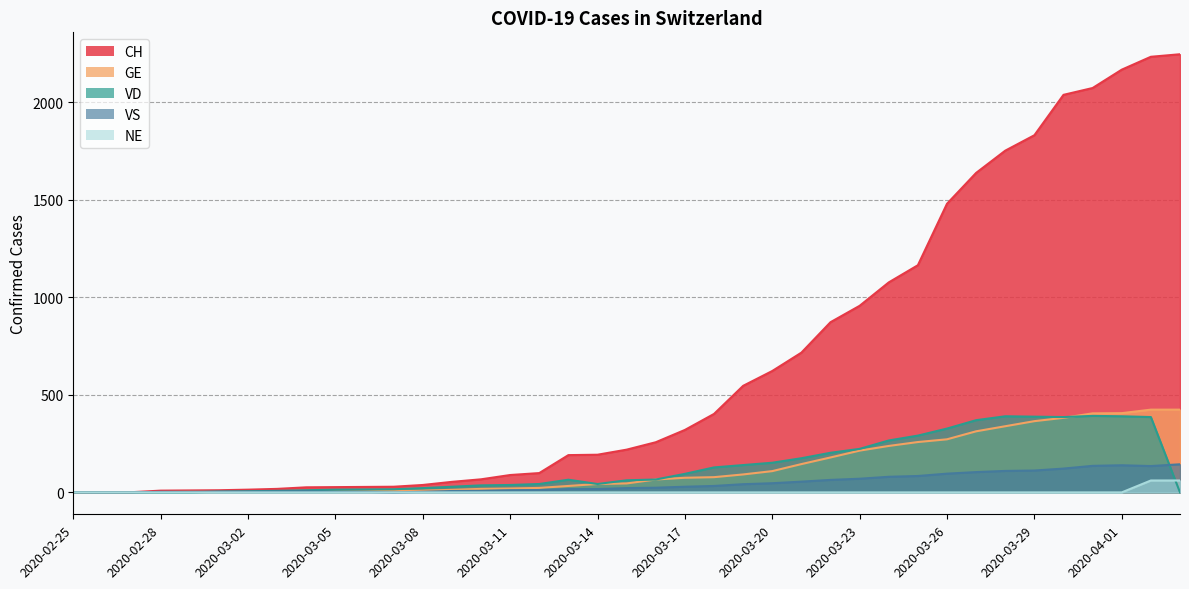

What are all the series names shown in the legend?

CH, GE, VD, VS, NE